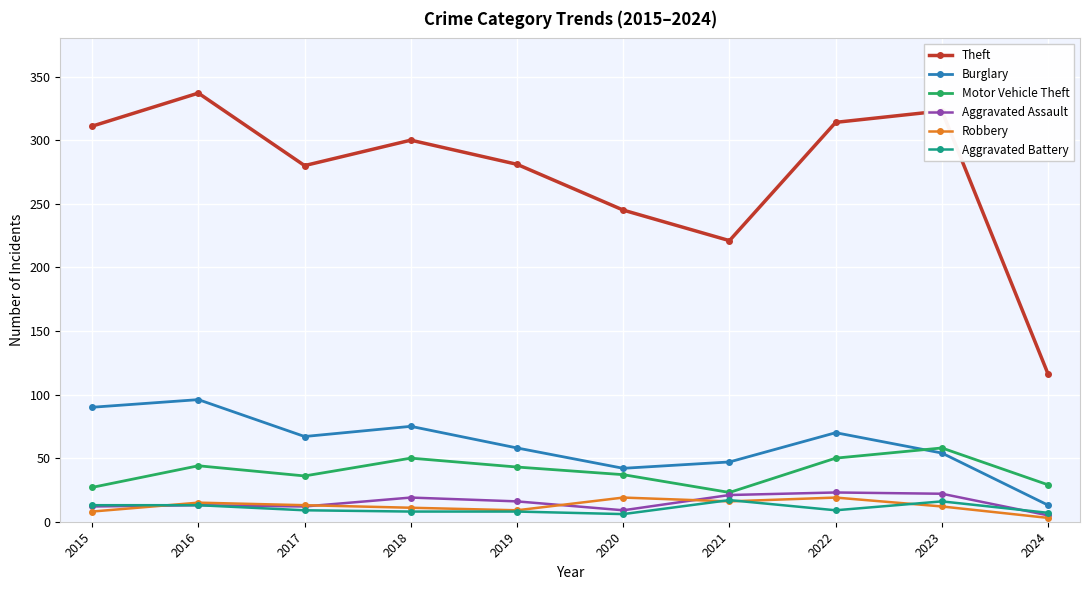

The Theft series shows 102 at 2017. True or false?

False